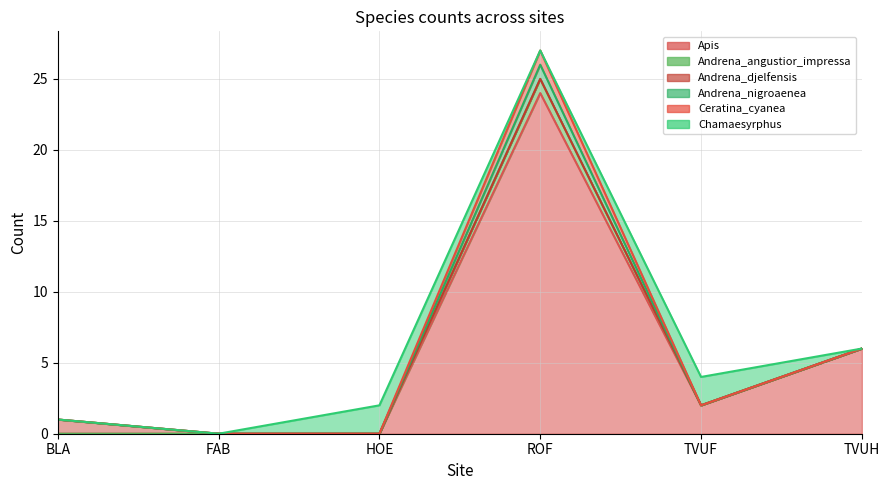

What is the difference between the highest and lowest values at HOE?

2